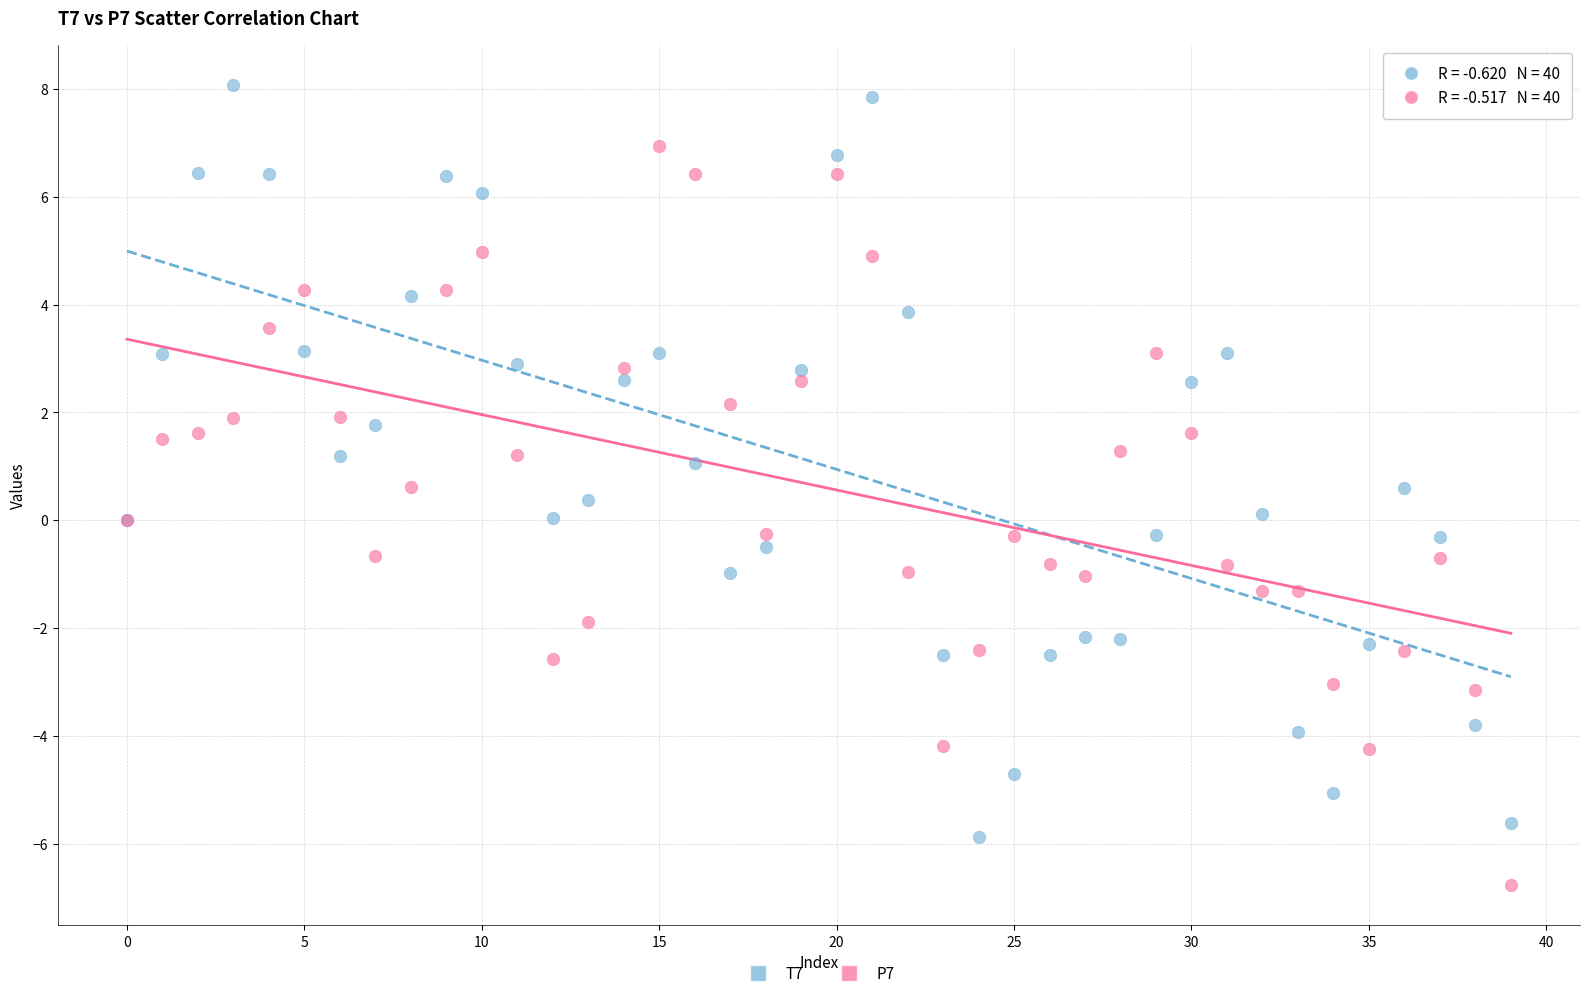

What are all the series names shown in the legend?

T7, P7